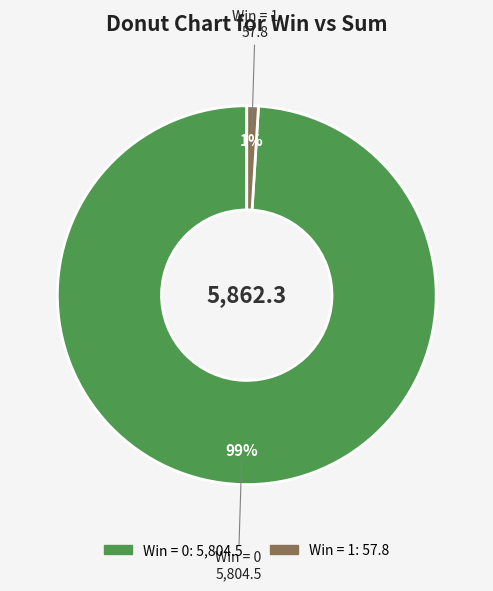

To the nearest percent, what is the difference between the largest and smallest slice percentages?

98%